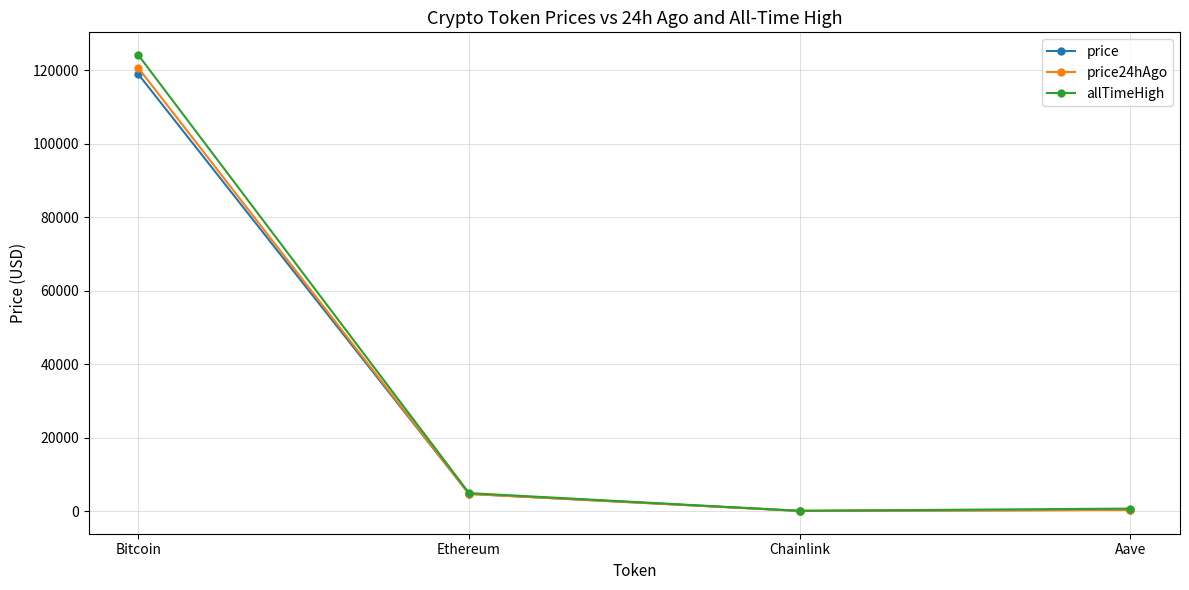

Which series has the largest range (max minus min)?

allTimeHigh